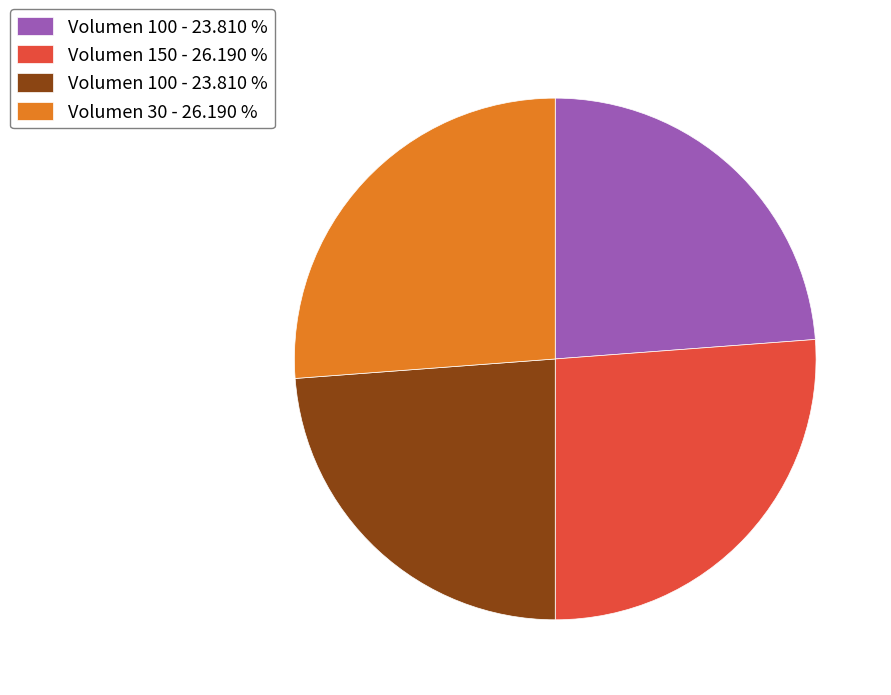

Is there any slice that represents more than half of the pie?

No